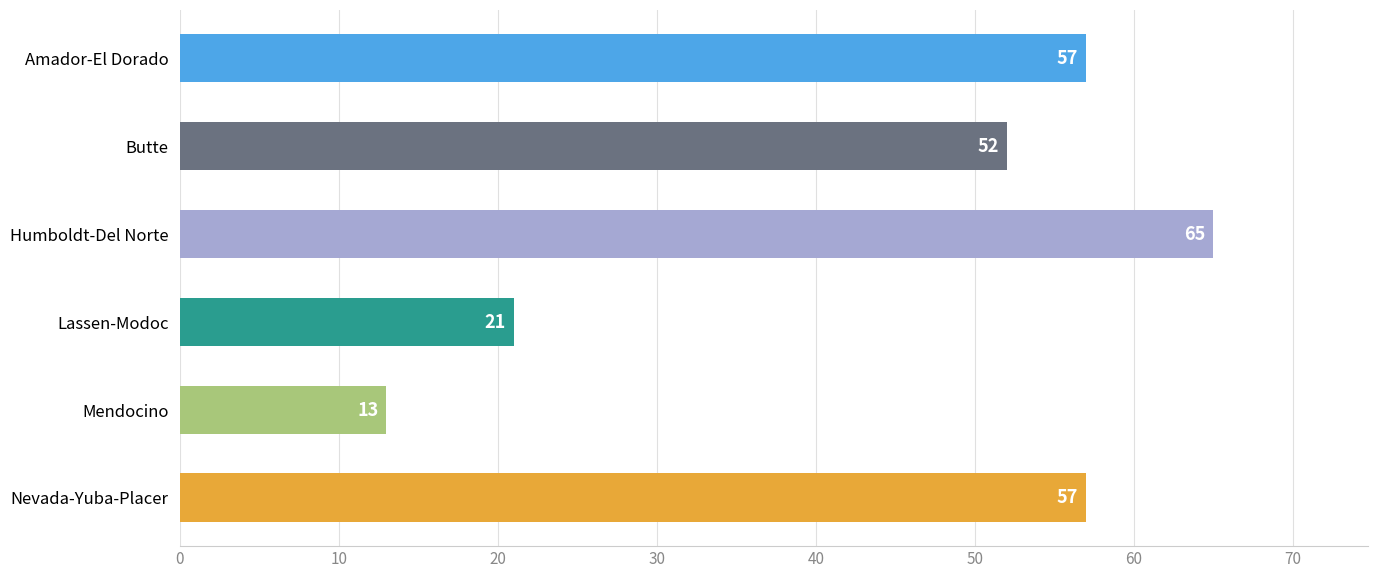

What is the approximate value at Humboldt-Del Norte?

65